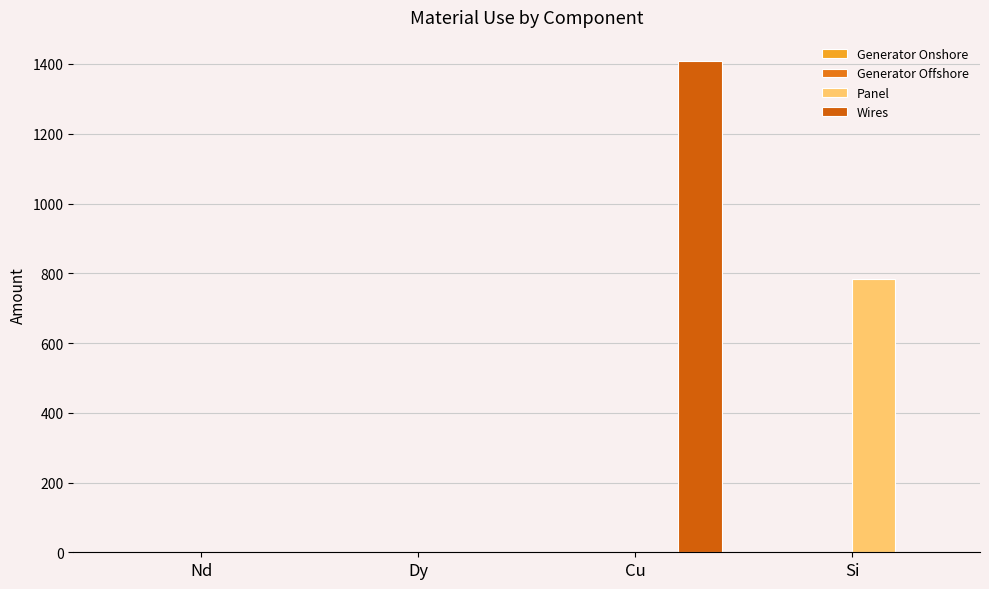

Is it true that Wires equals 0.0 at Nd?

True